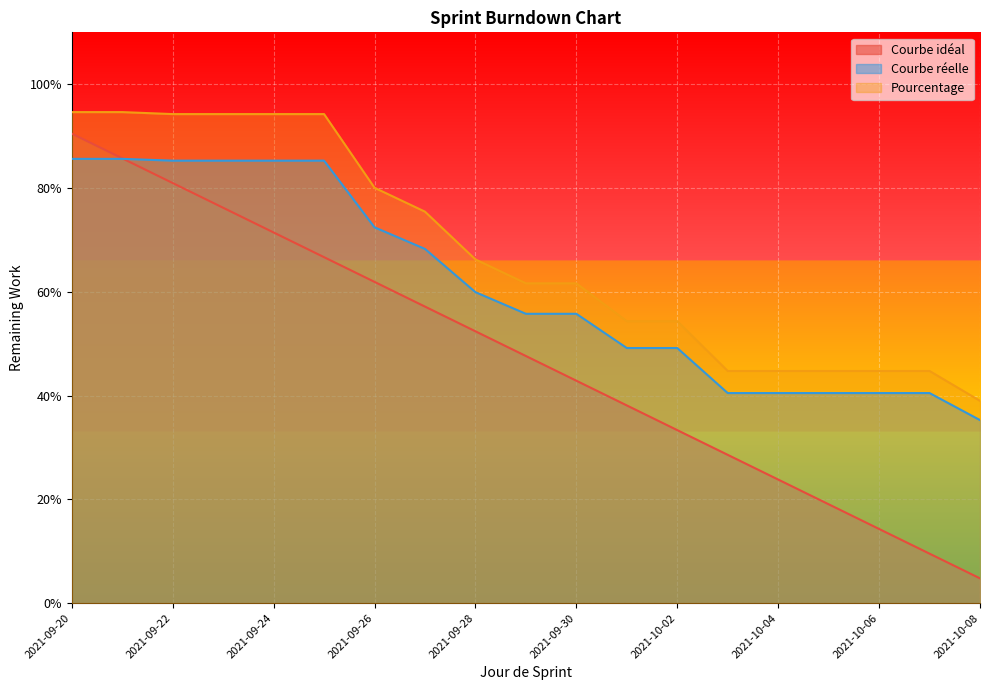

Reading left to right, list all the values displayed in this chart.

Courbe idéal: 2021-09-20=0.9	2021-09-21=0.9	2021-09-22=0.8	2021-09-23=0.8	2021-09-24=0.7	2021-09-25=0.7	2021-09-26=0.6	2021-09-27=0.6	2021-09-28=0.5	2021-09-29=0.5	2021-09-30=0.4	2021-10-01=0.4	2021-10-02=0.3	2021-10-03=0.3	2021-10-04=0.2	2021-10-05=0.2	2021-10-06=0.1	2021-10-07=0.1	2021-10-08=0.0
Courbe réelle: 2021-09-20=0.9	2021-09-21=0.9	2021-09-22=0.9	2021-09-23=0.9	2021-09-24=0.9	2021-09-25=0.9	2021-09-26=0.7	2021-09-27=0.7	2021-09-28=0.6	2021-09-29=0.6	2021-09-30=0.6	2021-10-01=0.5	2021-10-02=0.5	2021-10-03=0.4	2021-10-04=0.4	2021-10-05=0.4	2021-10-06=0.4	2021-10-07=0.4	2021-10-08=0.4
Pourcentage: 2021-09-20=0.9	2021-09-21=0.9	2021-09-22=0.9	2021-09-23=0.9	2021-09-24=0.9	2021-09-25=0.9	2021-09-26=0.8	2021-09-27=0.8	2021-09-28=0.7	2021-09-29=0.6	2021-09-30=0.6	2021-10-01=0.5	2021-10-02=0.5	2021-10-03=0.4	2021-10-04=0.4	2021-10-05=0.4	2021-10-06=0.4	2021-10-07=0.4	2021-10-08=0.4